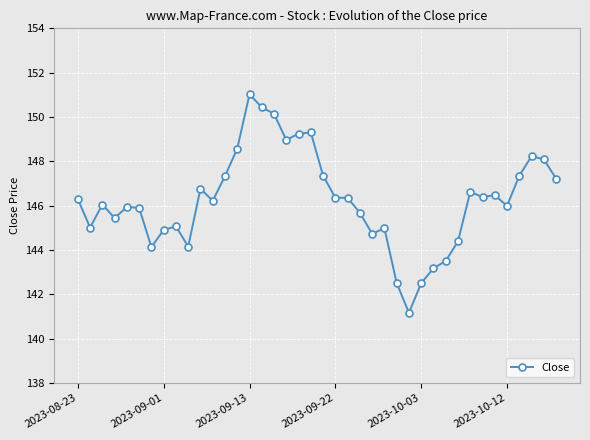

What is the greatest value displayed?

151.0